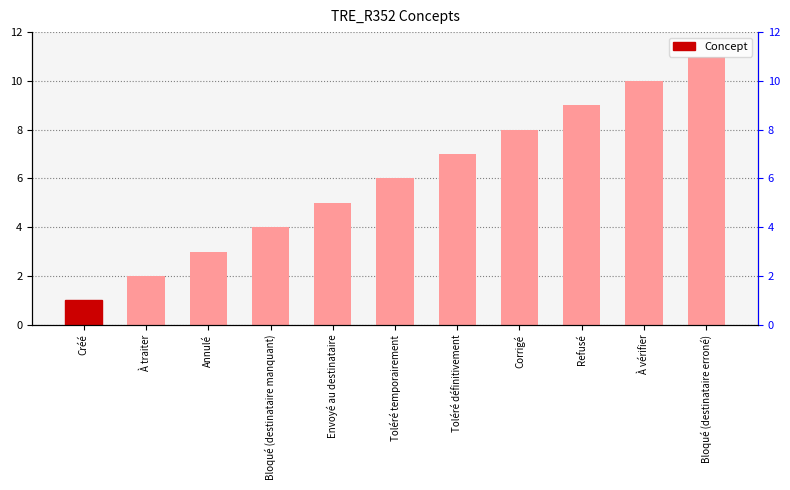

Is it true that the value at Corrigé is 8?

True